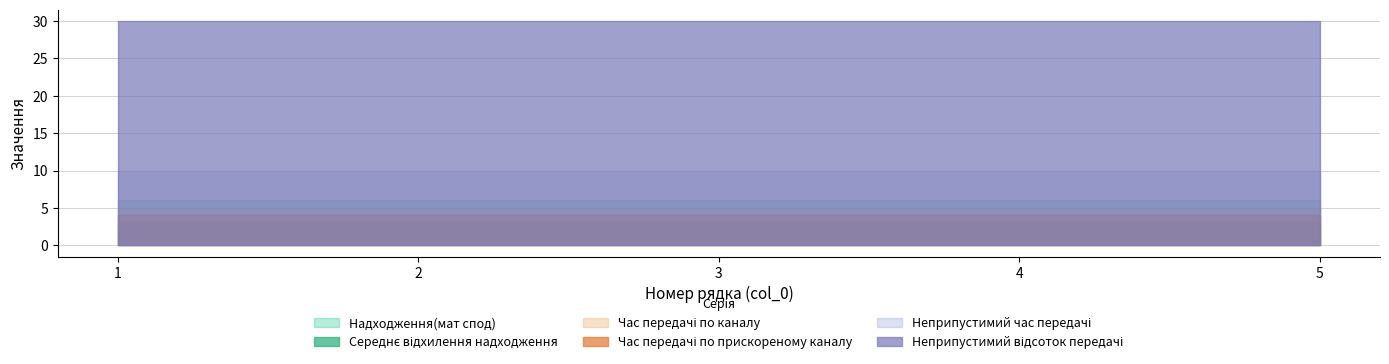

Reading left to right, what are all the values shown in this chart?

Надходження(мат спод): 1=6	2=6	3=6	4=6	5=6
Середнє відхилення надходження: 1=3	2=3	3=3	4=3	5=3
Час передачі по каналу: 1=5	2=5	3=5	4=5	5=5
Час передачі по прискореному каналу: 1=4	2=4	3=4	4=4	5=4
Неприпустимий час передачі: 1=10	2=10	3=10	4=10	5=10
Неприпустимий відсоток передачі: 1=30	2=30	3=30	4=30	5=30